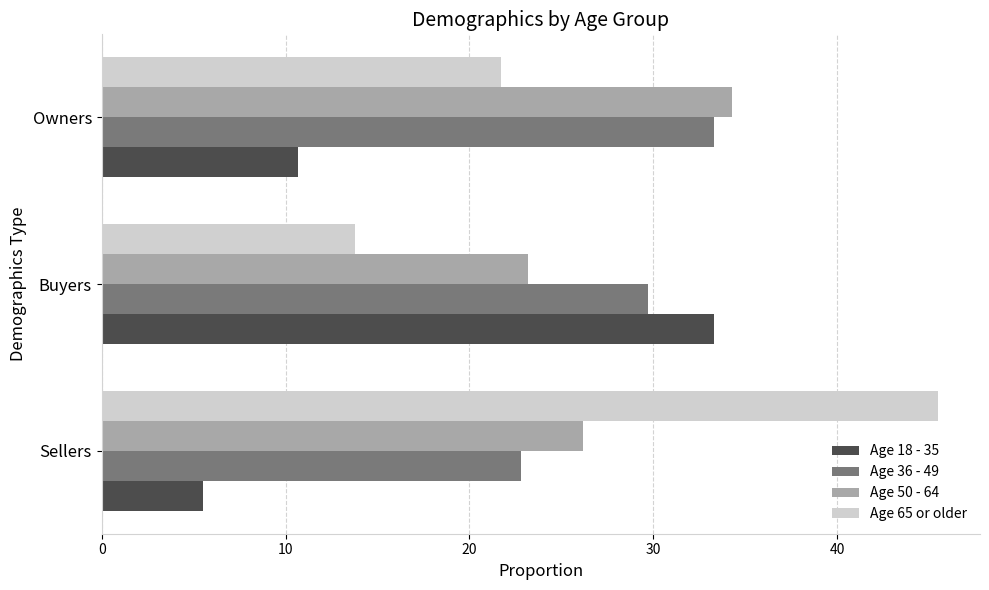

The value of Age 18 - 35 at Owners is 10.7. True or false?

True